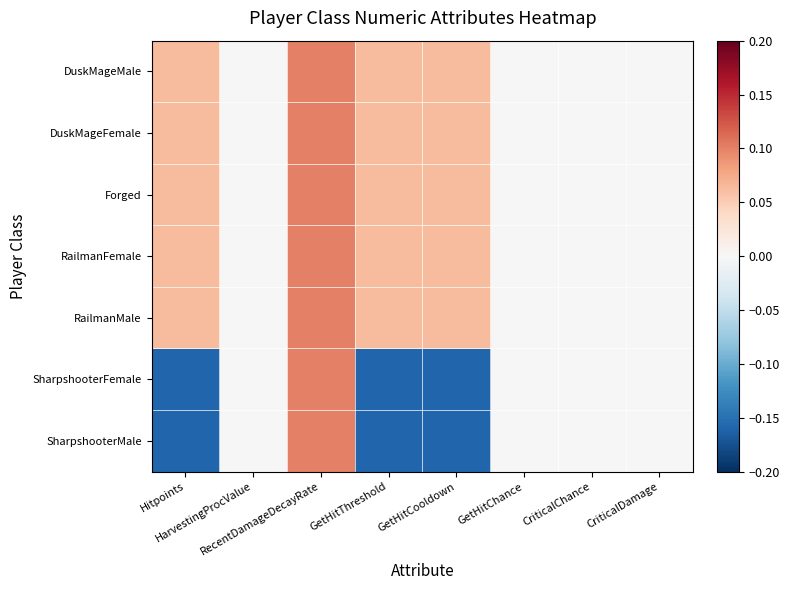

Which series has the largest total across all categories?

DuskMageMale